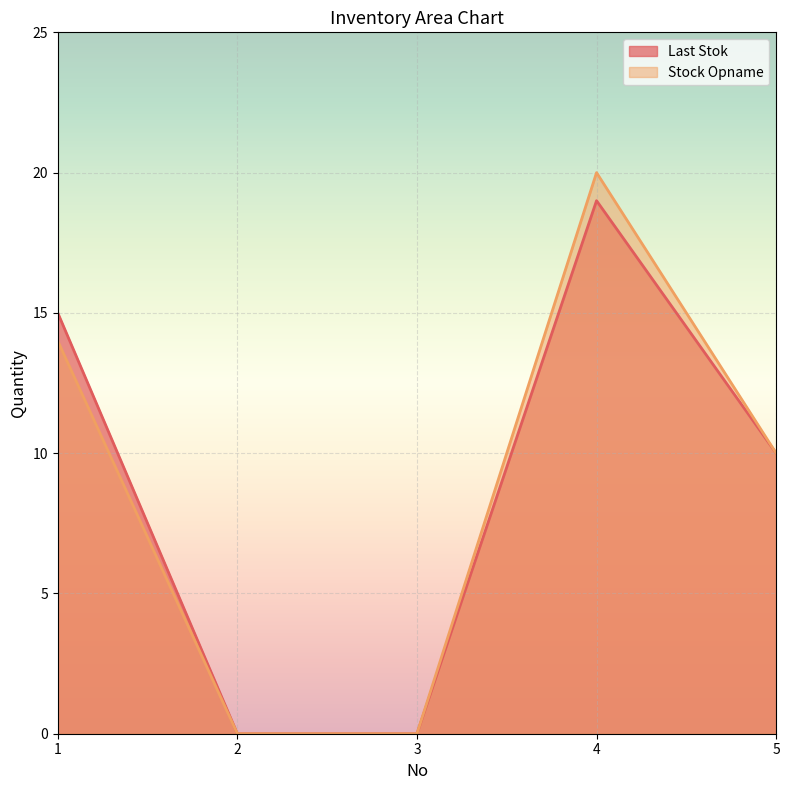

True or false: Last Stok and Stock Opname cross at least once.

False